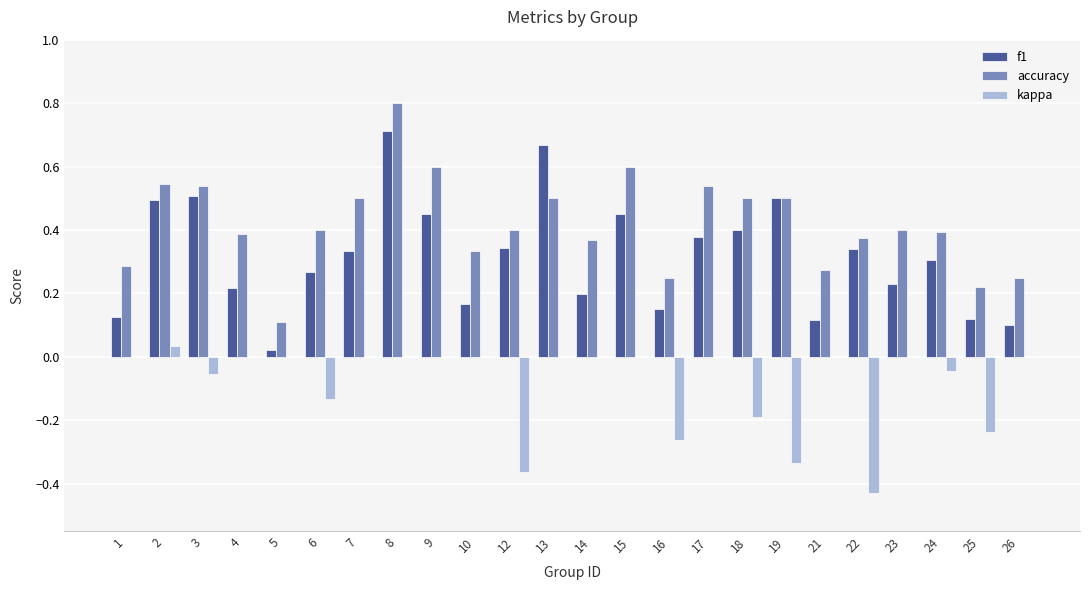

At which label does f1 reach its peak?

8